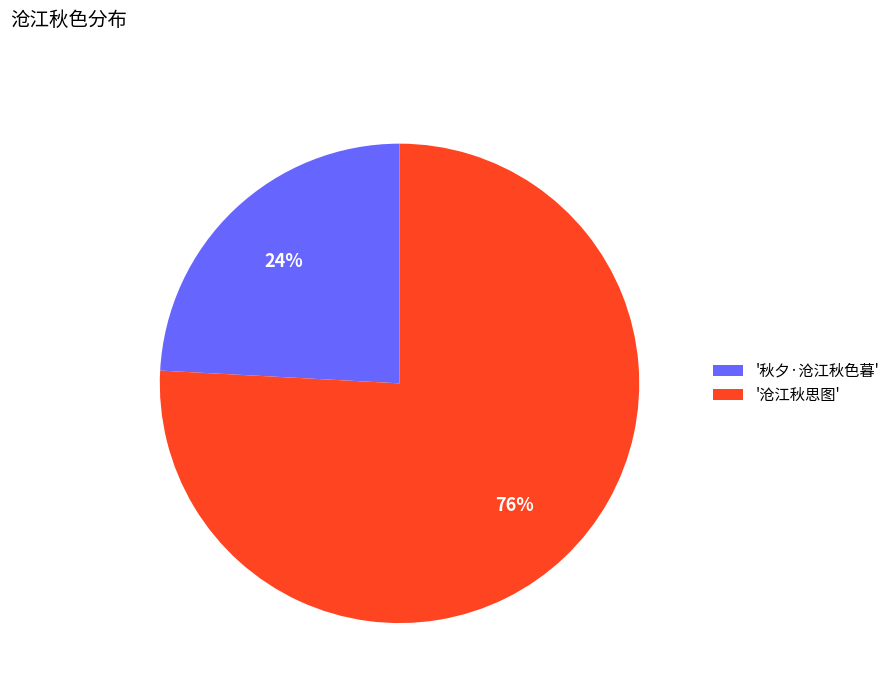

Is it true that '秋夕·沧江秋色暮' is 39% of the pie?

False